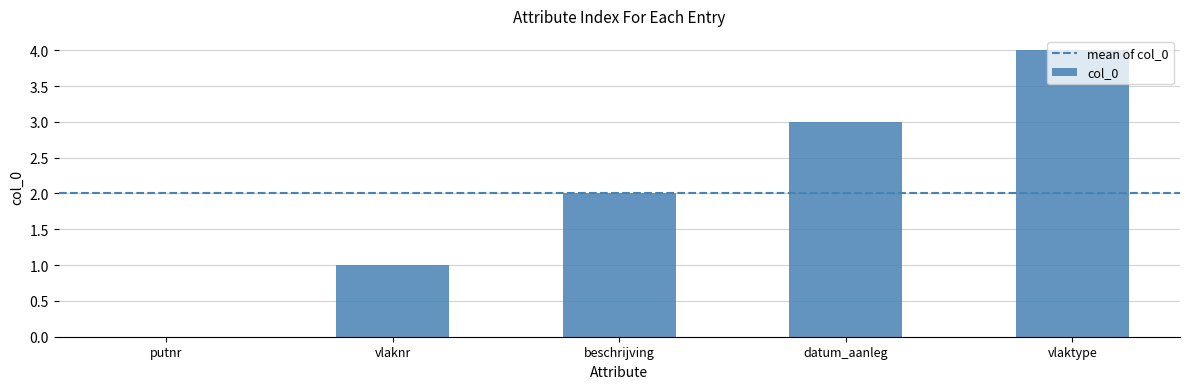

Between beschrijving and datum_aanleg, which is larger?

datum_aanleg